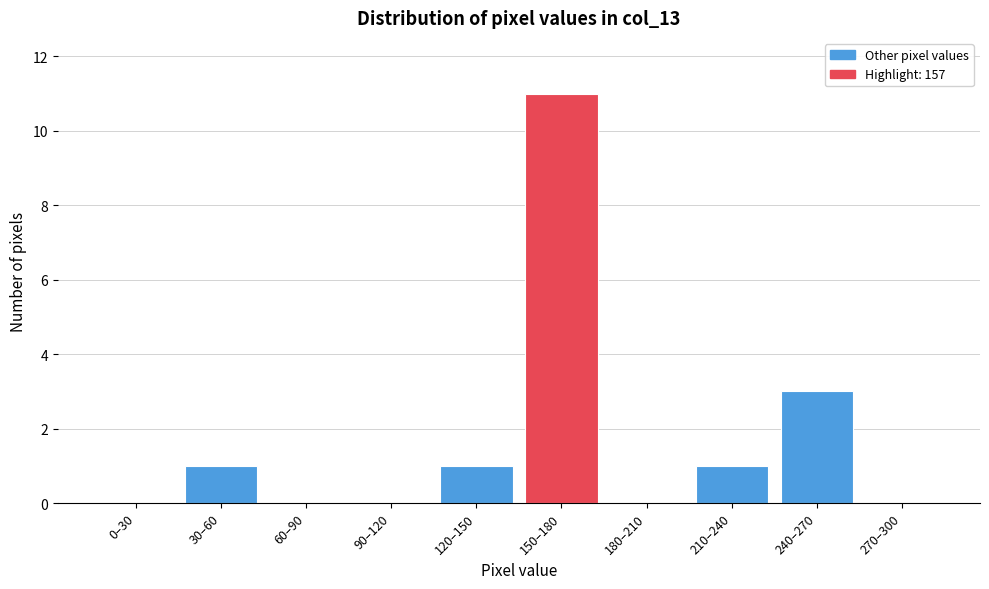

Reading left to right, extract all data points from this chart.

0–30=0	30–60=1	60–90=0	90–120=0	120–150=1	150–180=11	180–210=0	210–240=1	240–270=3	270–300=0